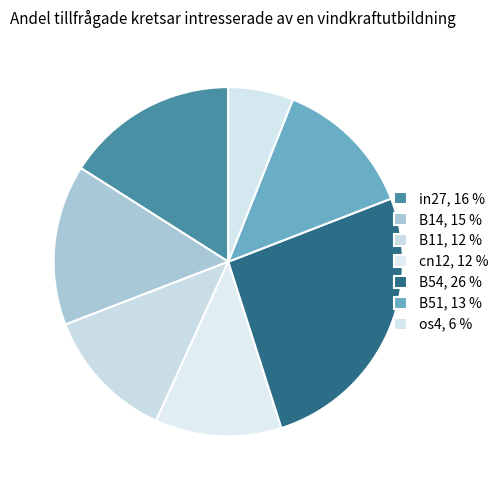

How many segments does this pie chart have?

7